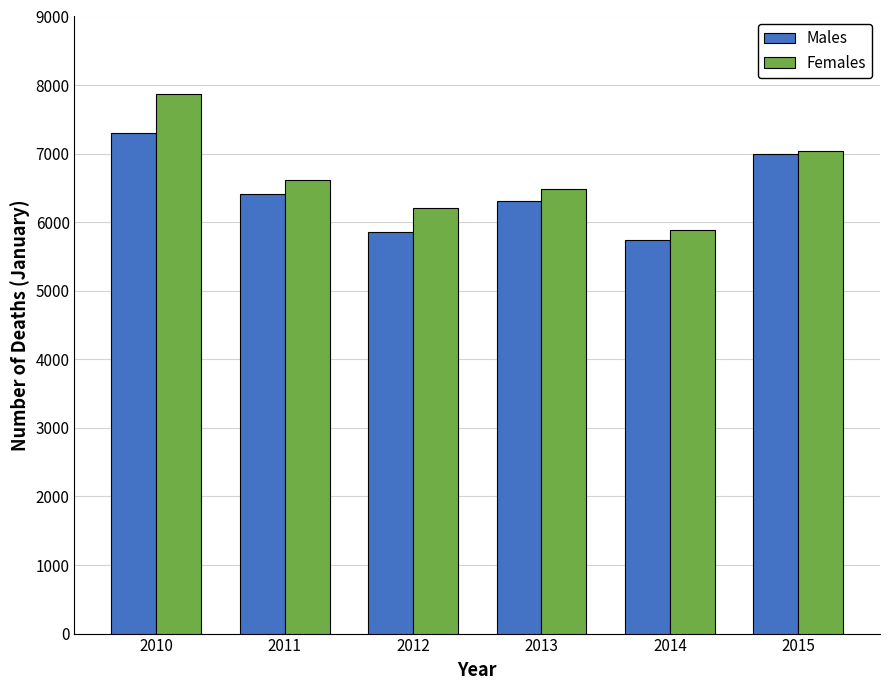

What is the difference between the highest and lowest values at 2012?

339